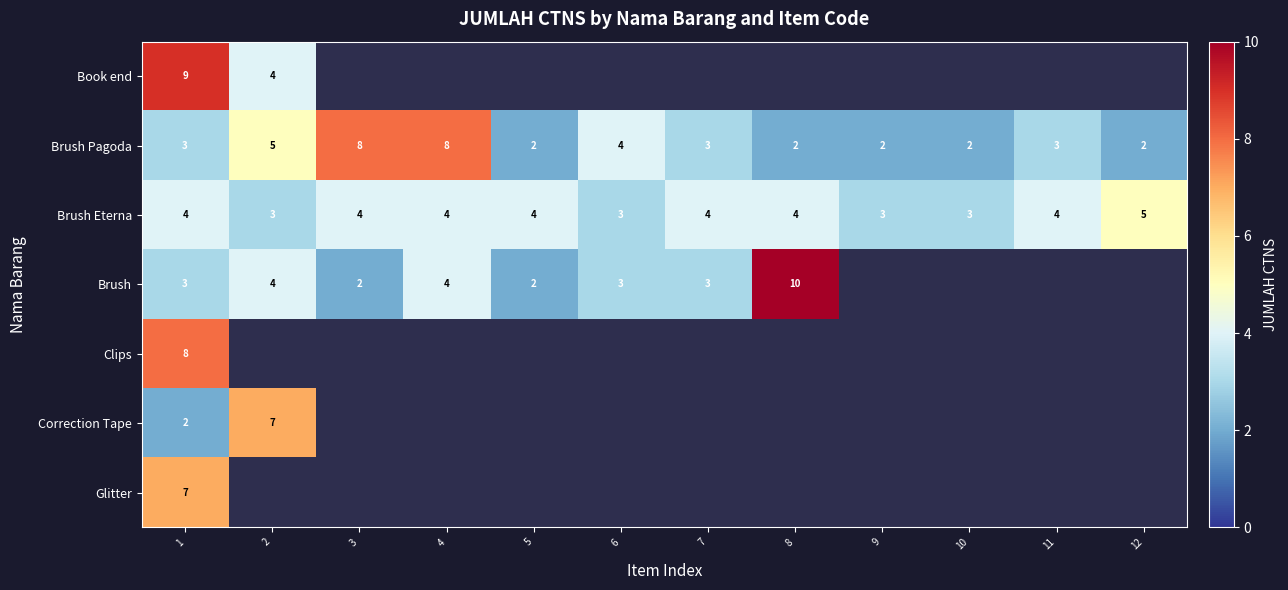

Count the number of categories in the chart.

12